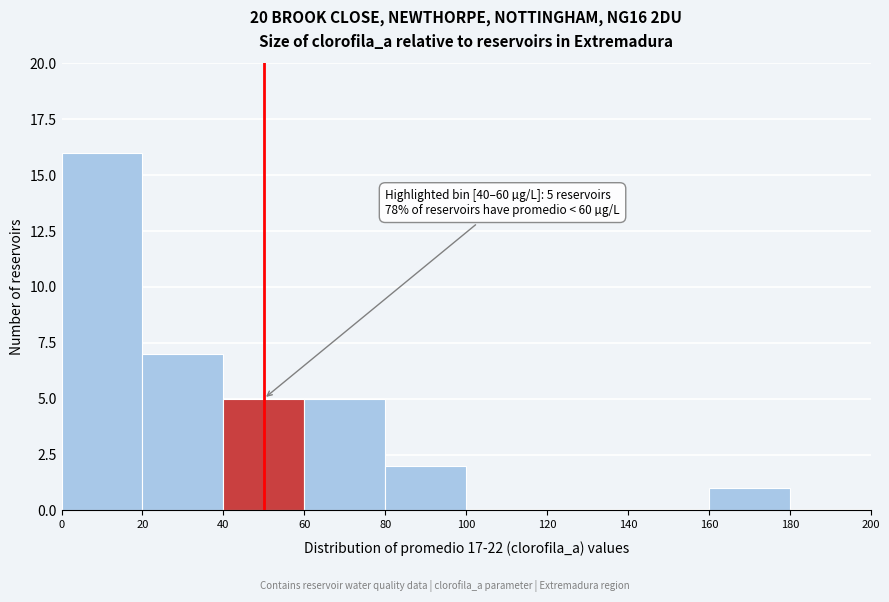

Which range on the x-axis has the tallest bar?

0 to 20